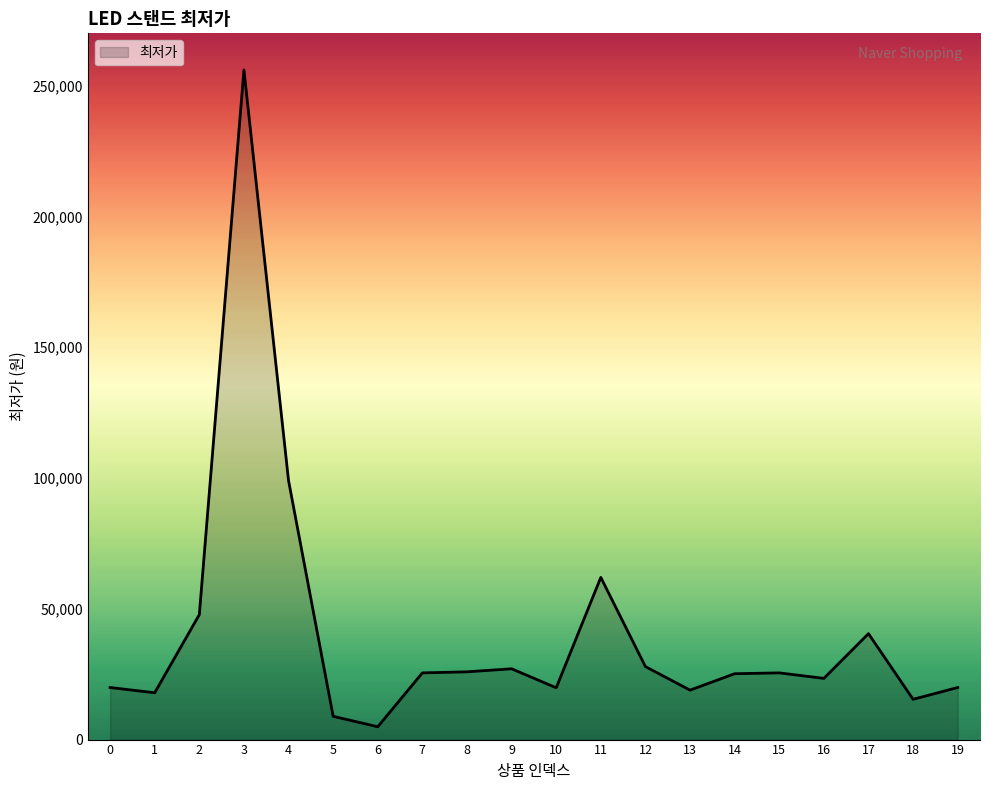

The value at 7 is 42498. True or false?

False